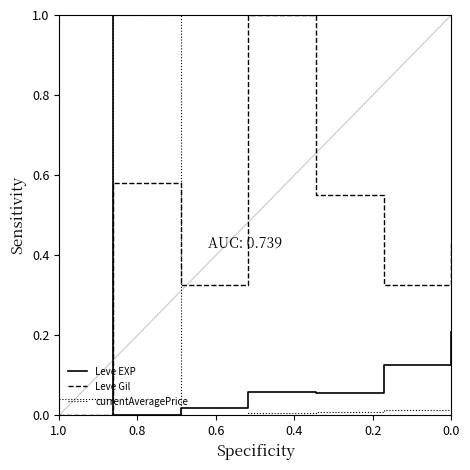

Is the value of Leve Gil at 6 greater than the value of currentAveragePrice at 0.6?

Yes